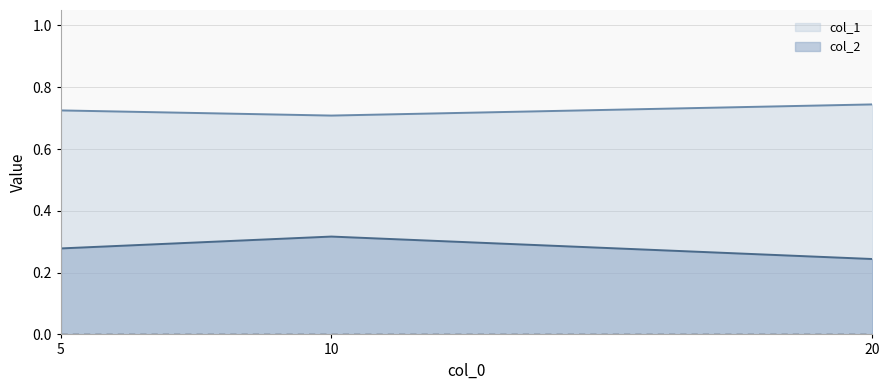

List the series in order of their overall mean, highest first.

col_1, col_2